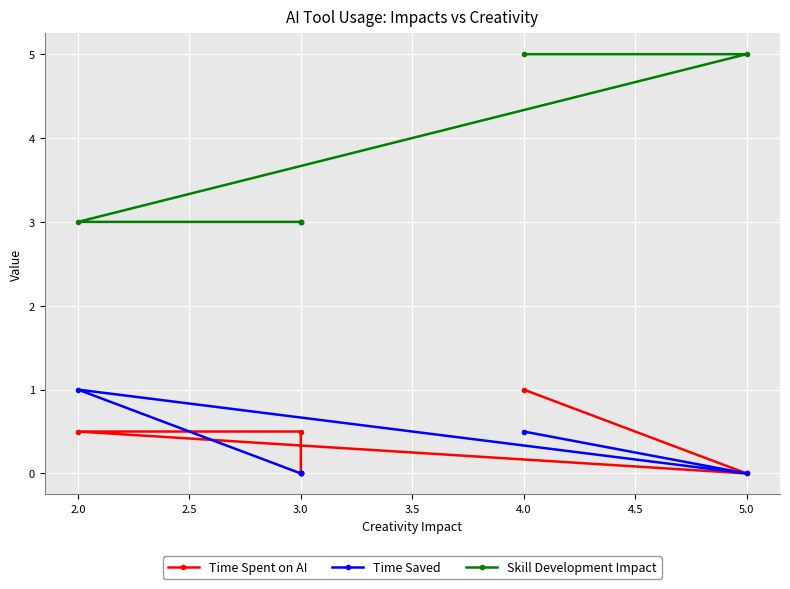

Rank the series by their maximum value, from lowest to highest.

Time Spent on AI, Time Saved, Skill Development Impact